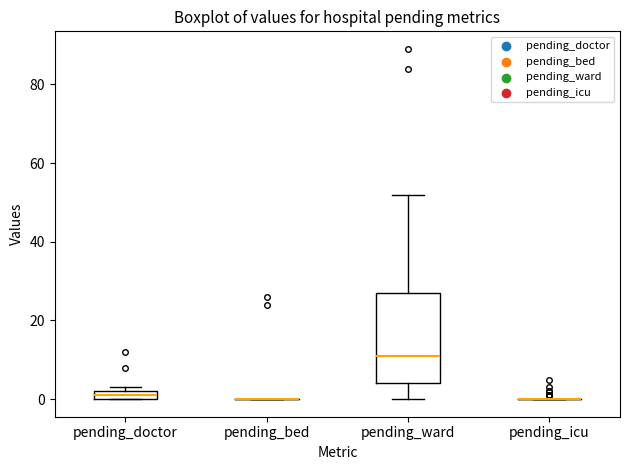

Comparing the boxes themselves (not the whiskers), which one is the tallest?

pending_ward